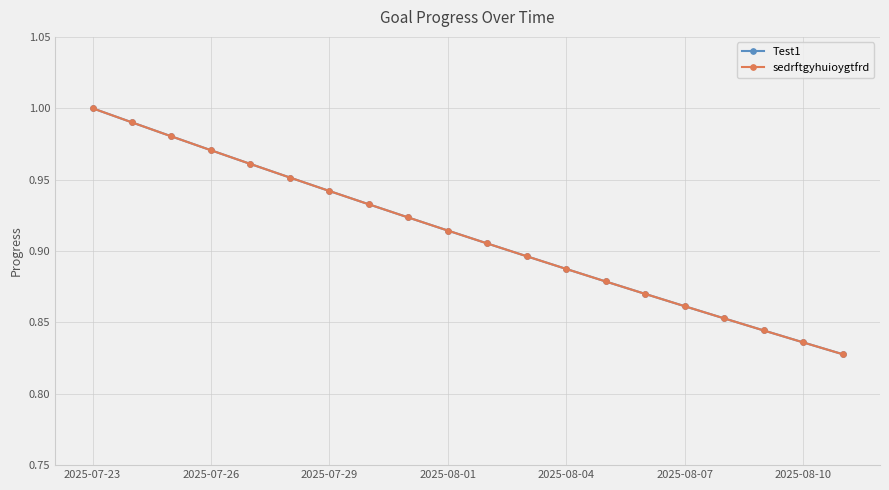

What is the lowest value of the sedrftgyhuioygtfrd series?

0.8